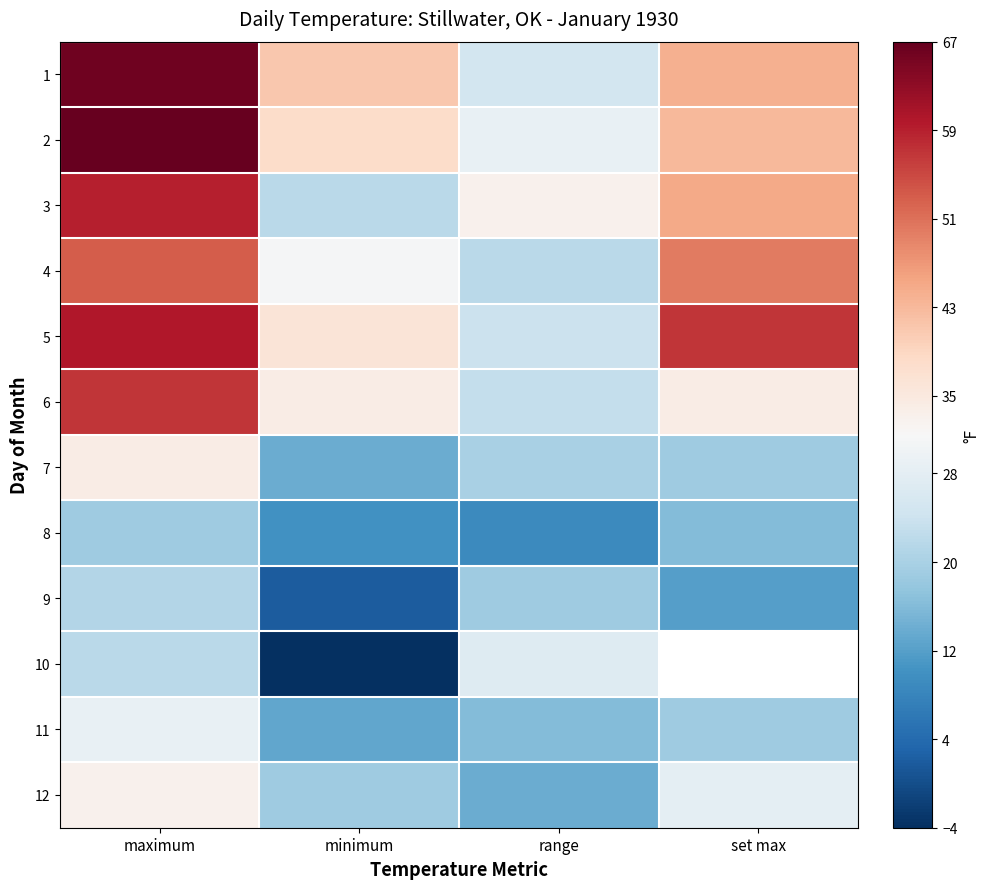

Is the value of 4 at set max greater than the value of 6 at set max?

Yes